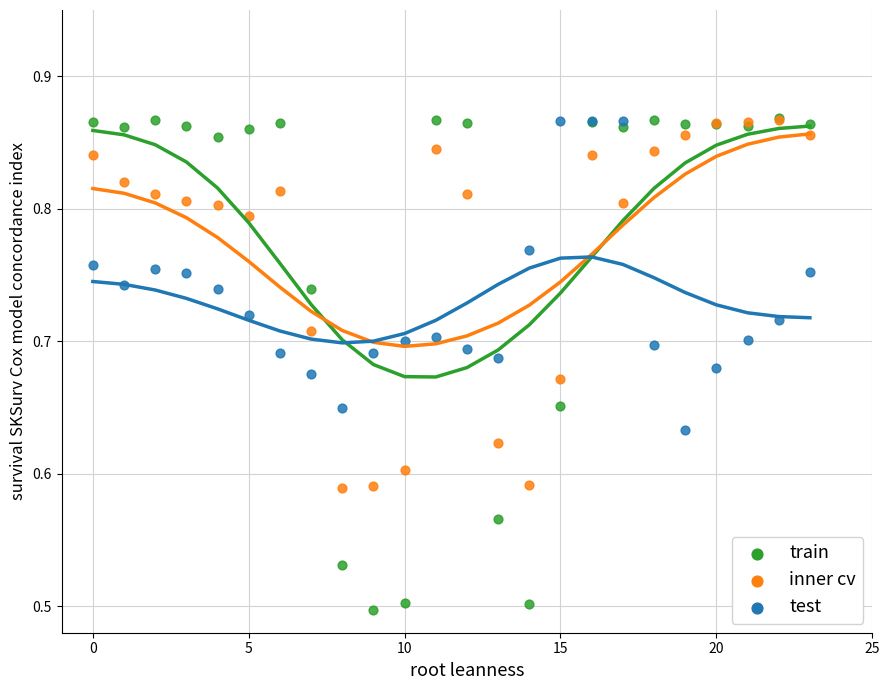

What are all the series names shown in the legend?

train, inner cv, test